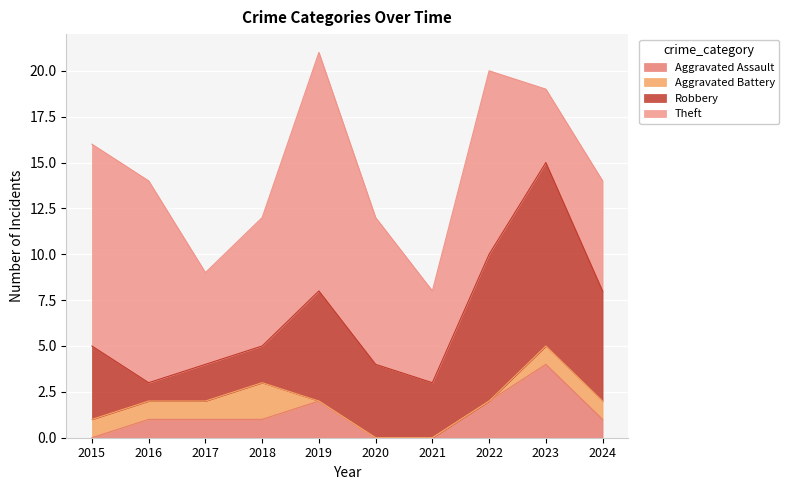

At which label does Robbery reach its minimum?

2016